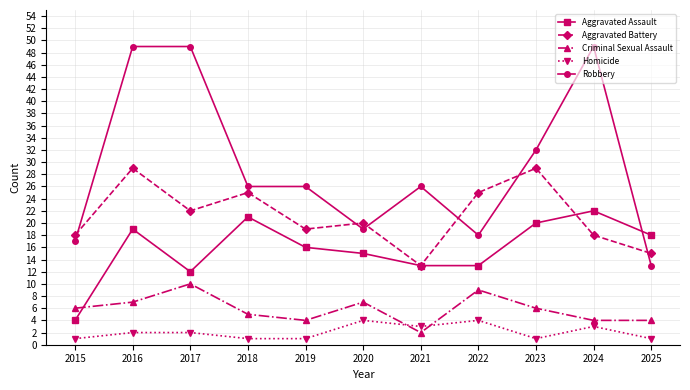

True or false: Homicide and Aggravated Battery intersect in this chart.

False